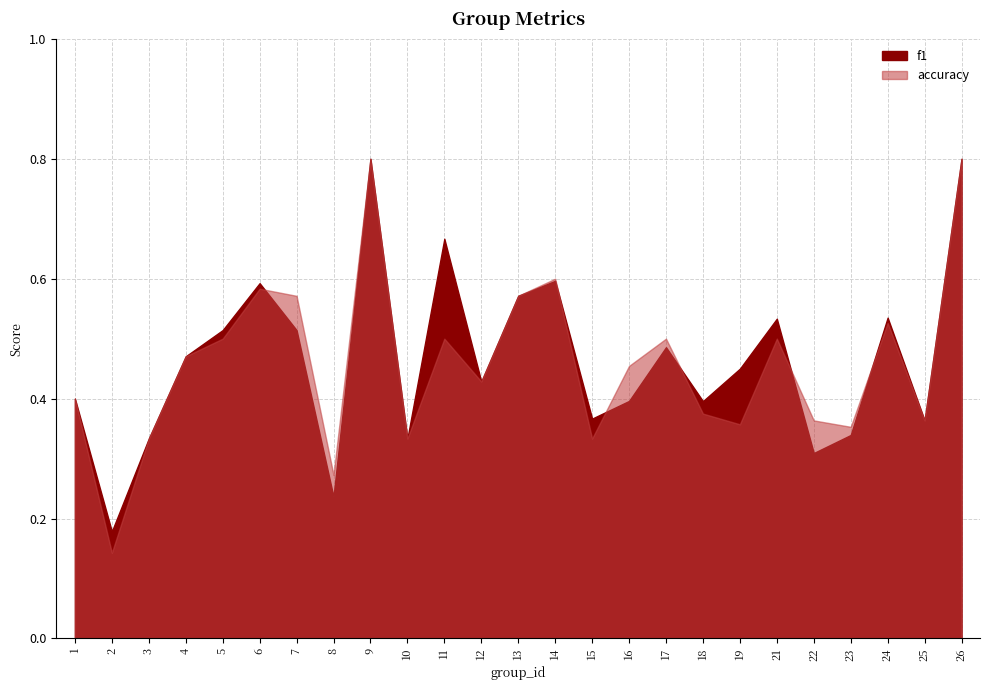

What is the difference between the maximum and minimum values in the f1 series?

0.6